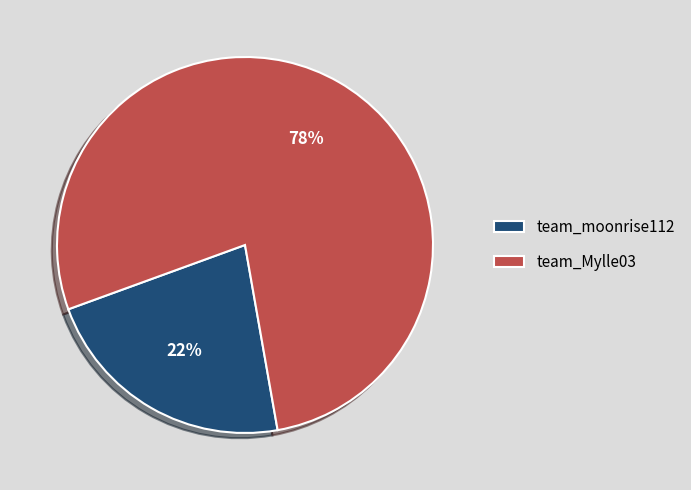

Count the number of slices in the pie.

2